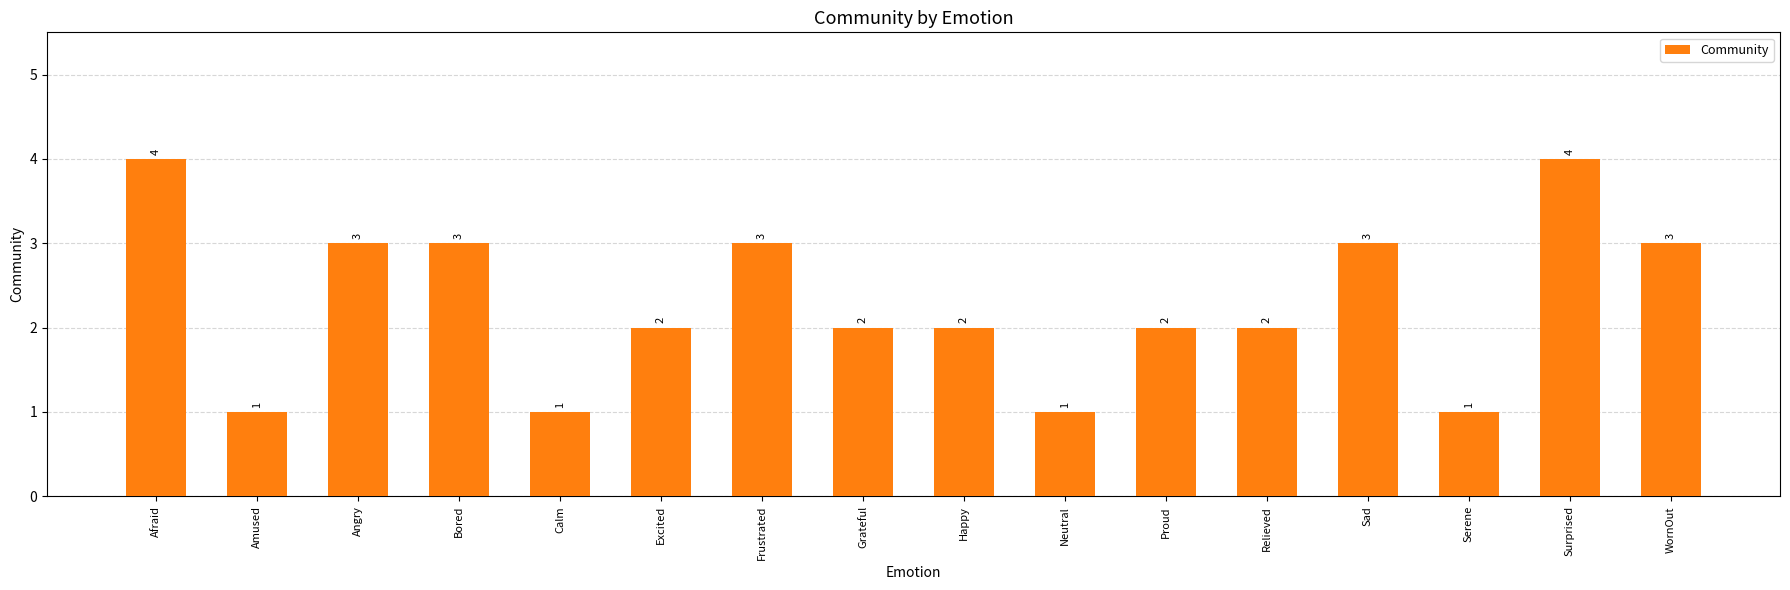

What value does the data have at Sad?

3